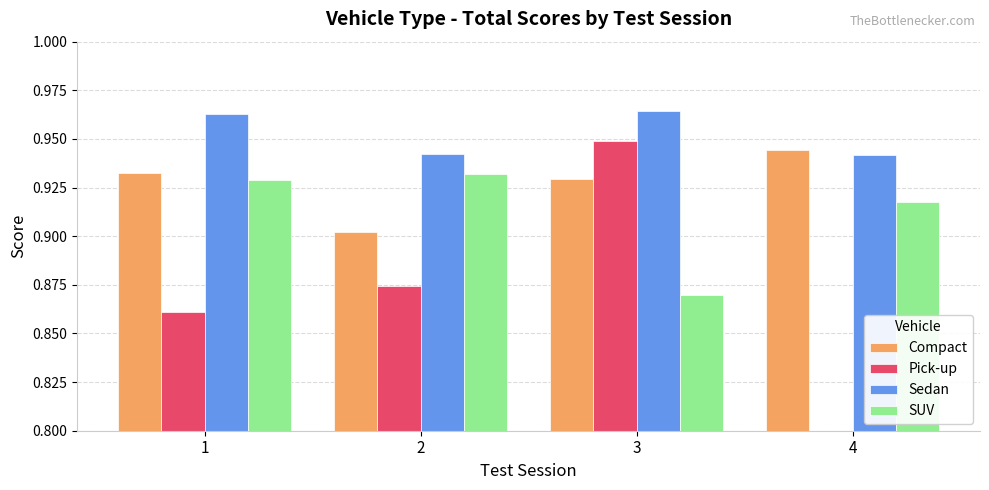

True or false: Compact has a value of 1.3 at 4.

False